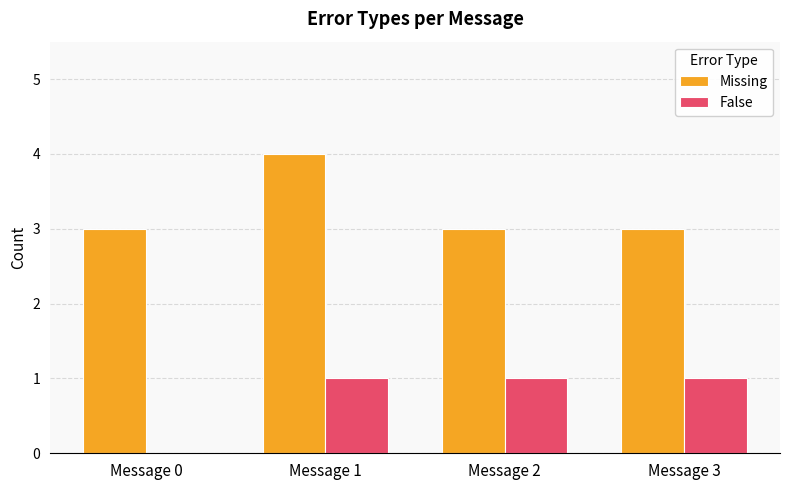

Is the value of Missing at Message 1 greater than the value of False at Message 0?

Yes